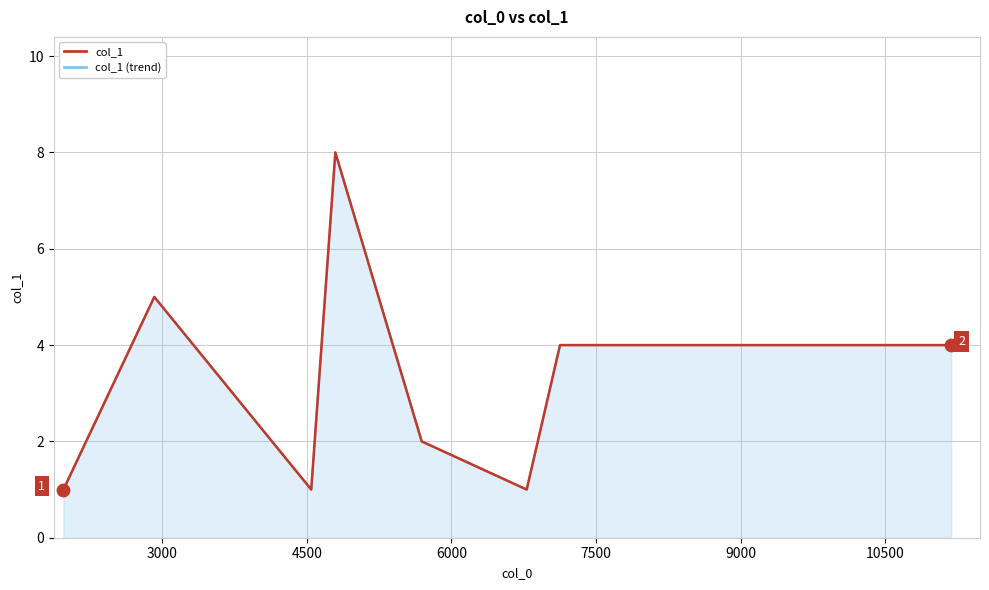

What is the total value across all series at 3000?

10